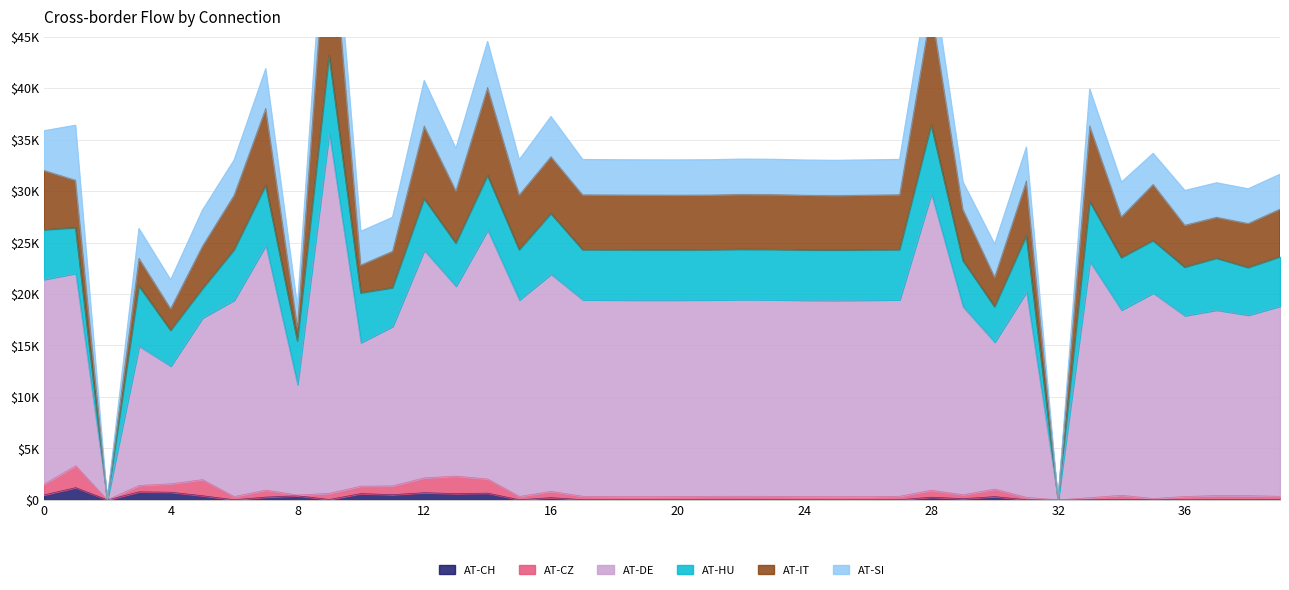

True or false: AT-DE has a value of 25012.8 at 29.

False